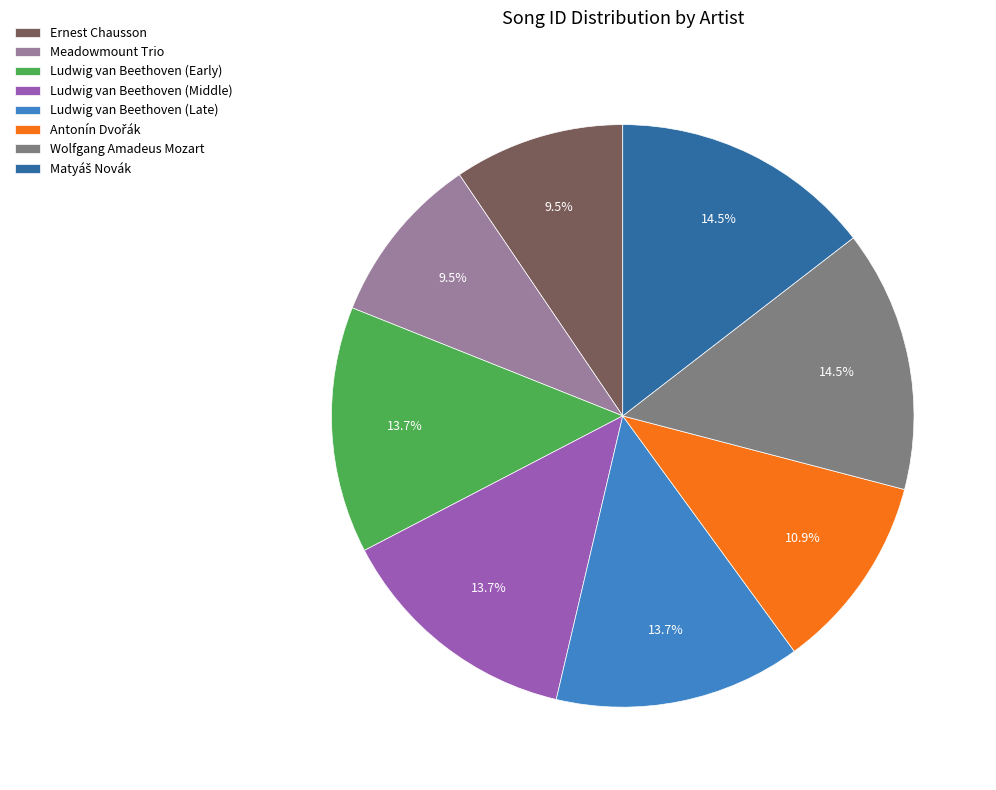

To the nearest percent, what is the difference between the largest and smallest slice percentages?

5%